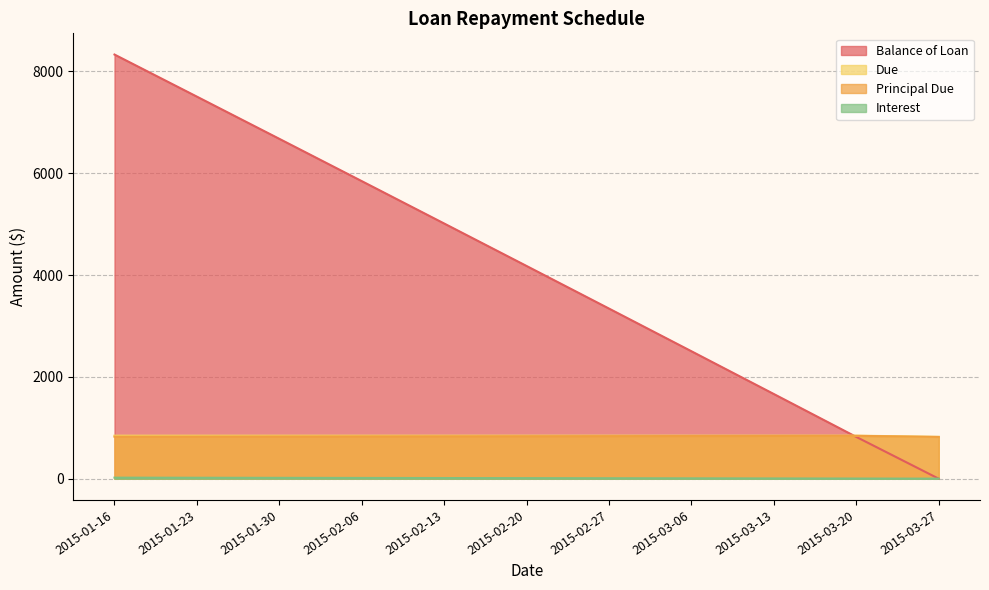

Which series has the widest spread of values?

Balance of Loan